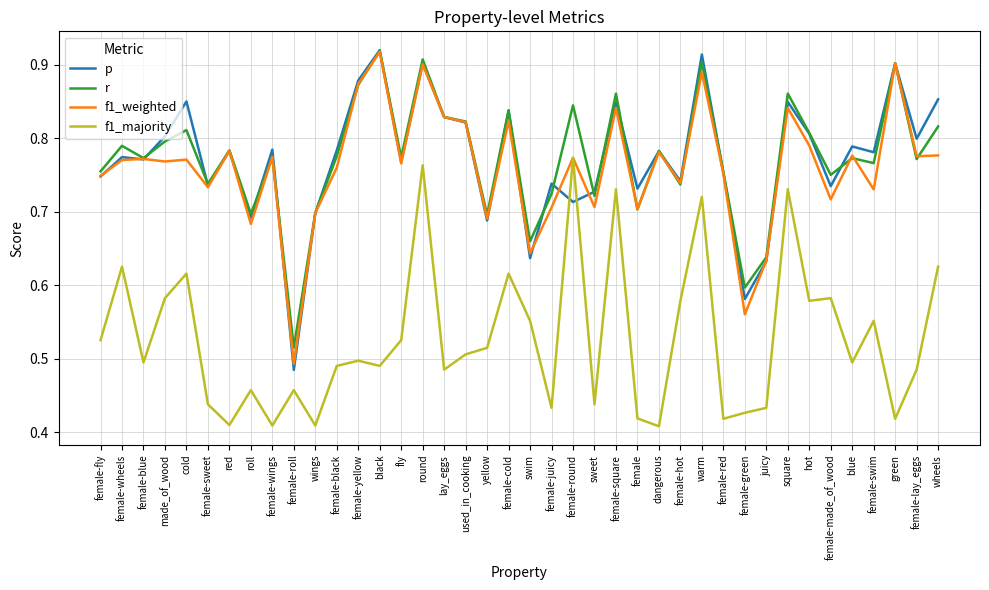

True or false: r and f1_majority cross at least once.

False